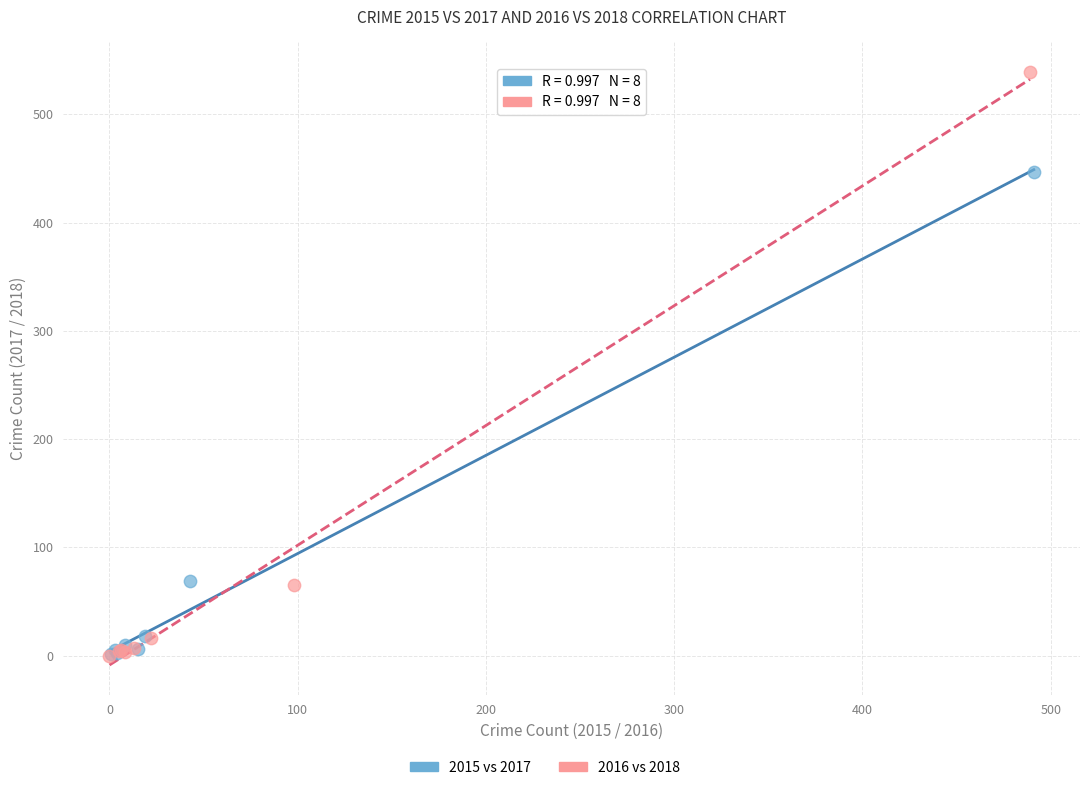

Which series reaches the maximum Y coordinate?

2016 vs 2018